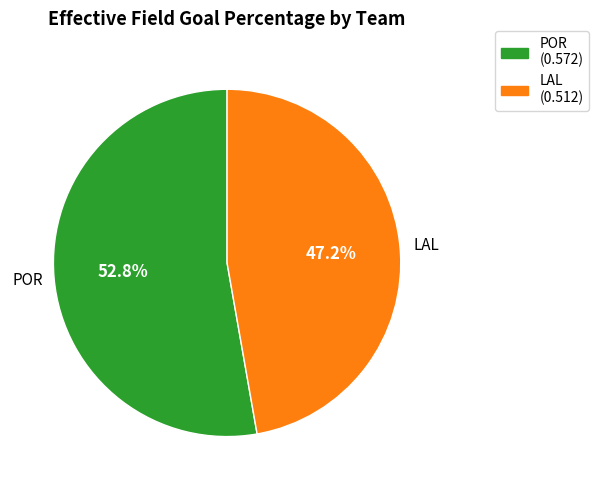

Between LAL and POR, which is larger?

POR